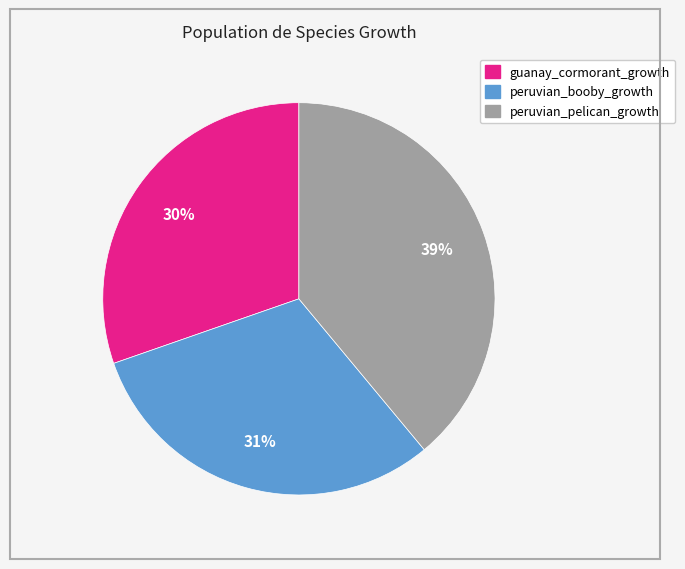

To the nearest percent, what percentage of the pie is guanay_cormorant_growth?

30%